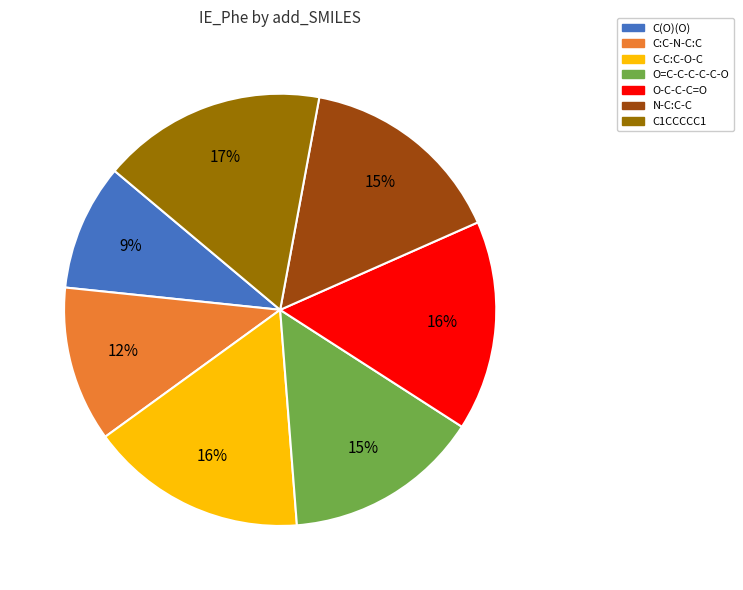

To the nearest percent, what is the average slice percentage?

14%